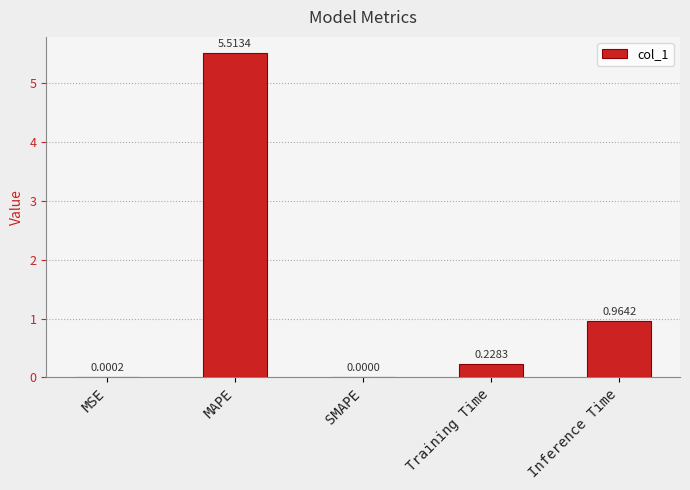

Are the bars horizontal?

No